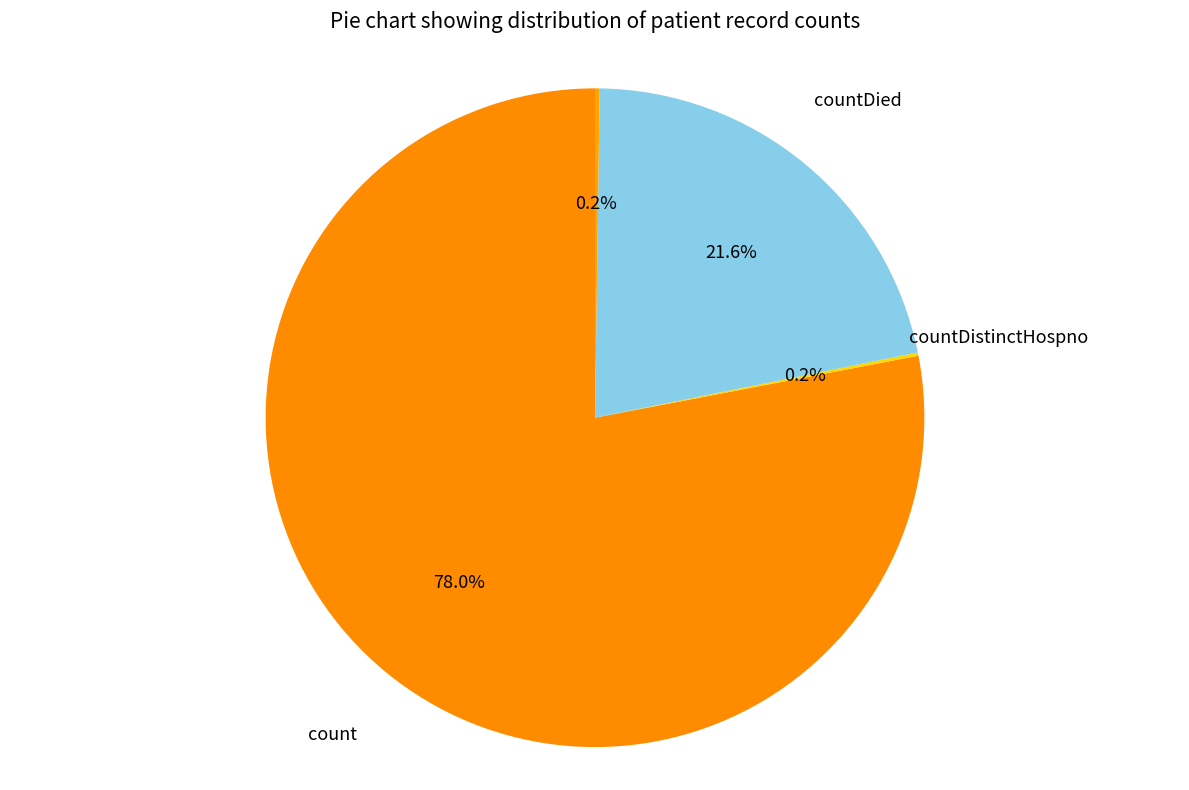

To the nearest percent, what is the average slice percentage?

25%